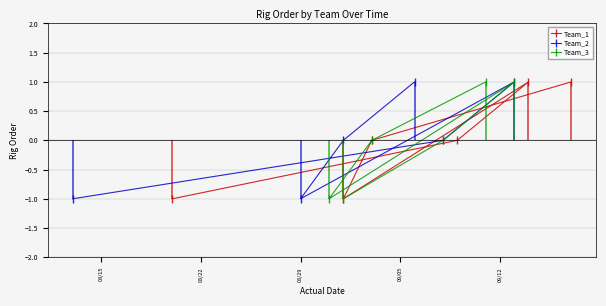

Count the number of categories in the chart.

6